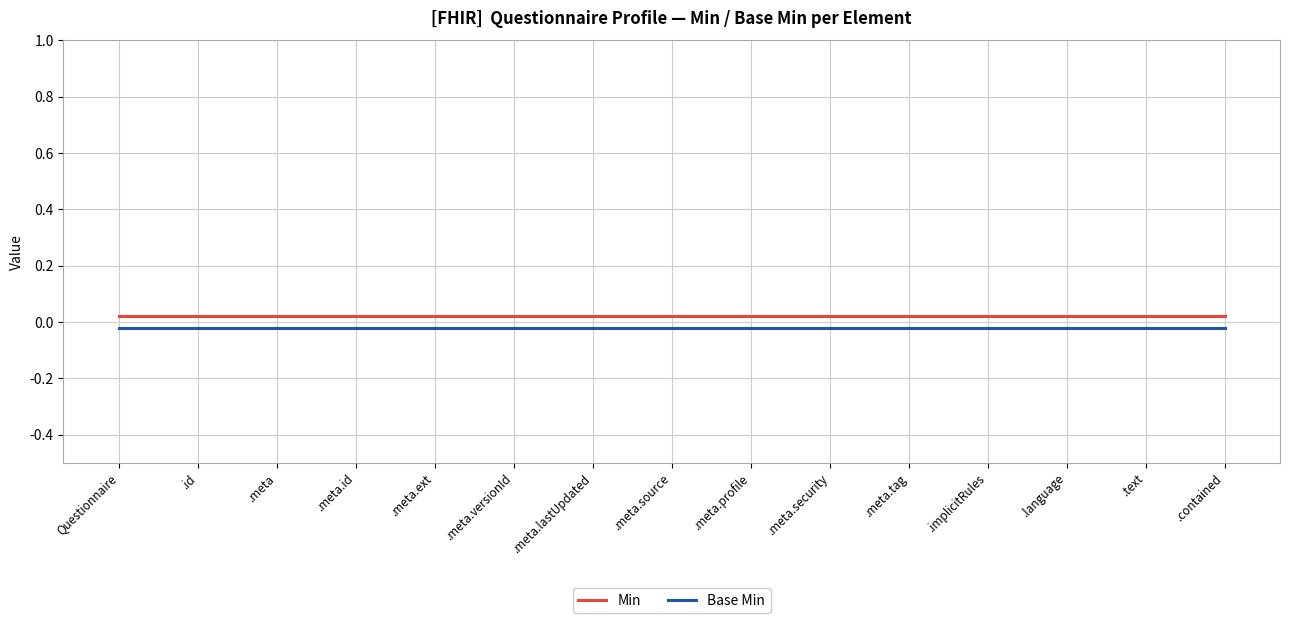

At which category is the sum across all series the highest?

Questionnaire